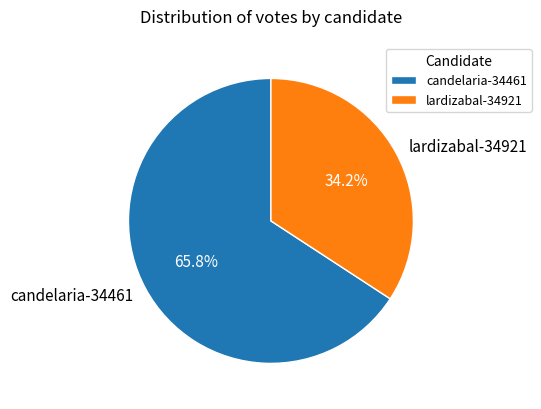

Does candelaria-34461 represent more than half of the total?

Yes